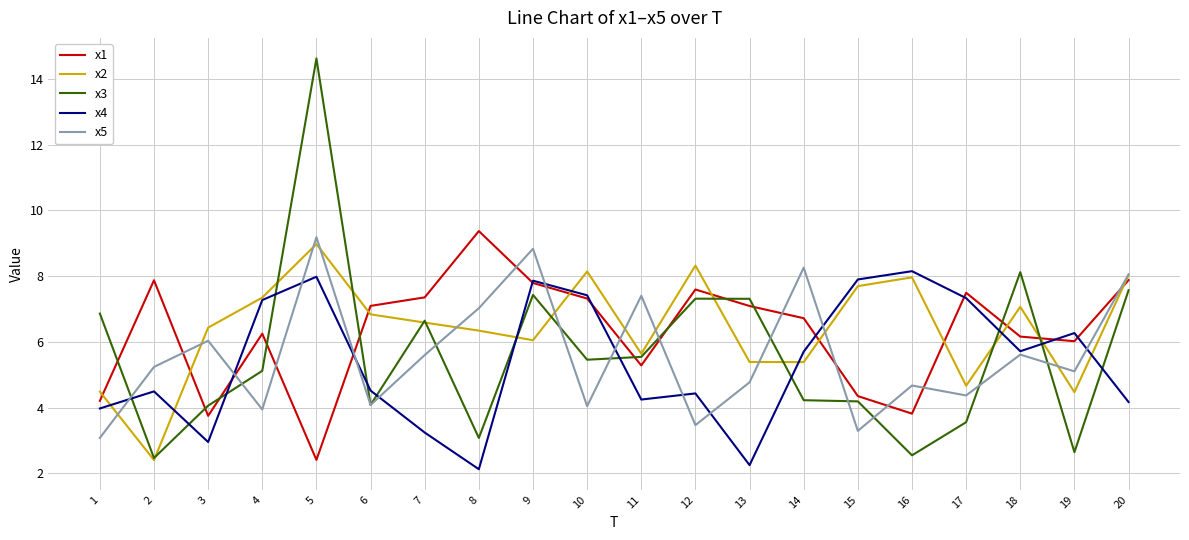

Which series ends up on top after the final intersection of x3 and x4?

x3